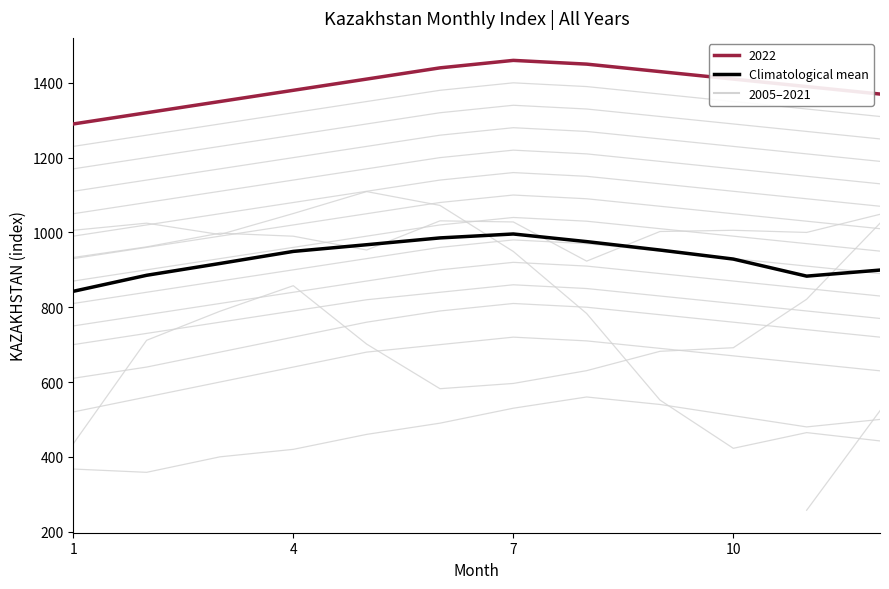

What is the value of the 6th point from the left?

985.3